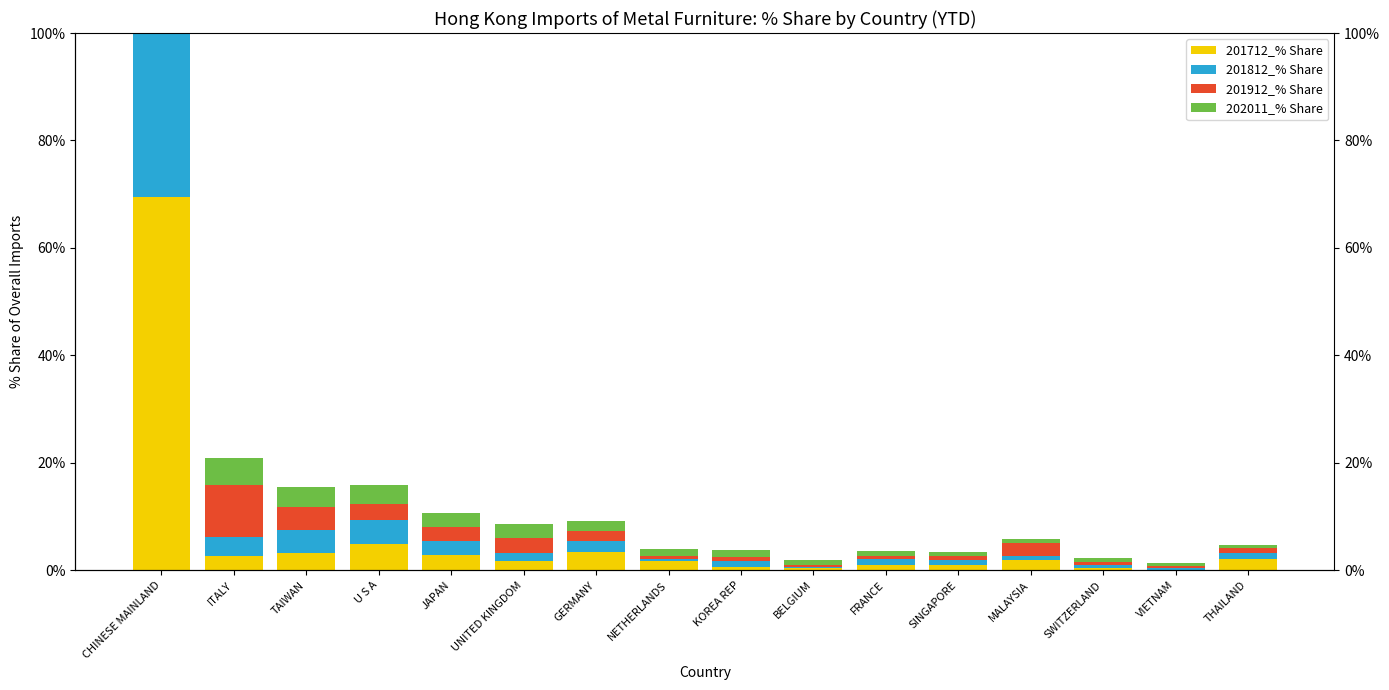

Is it true that 201712_% Share equals 0.7 at KOREA REP?

True